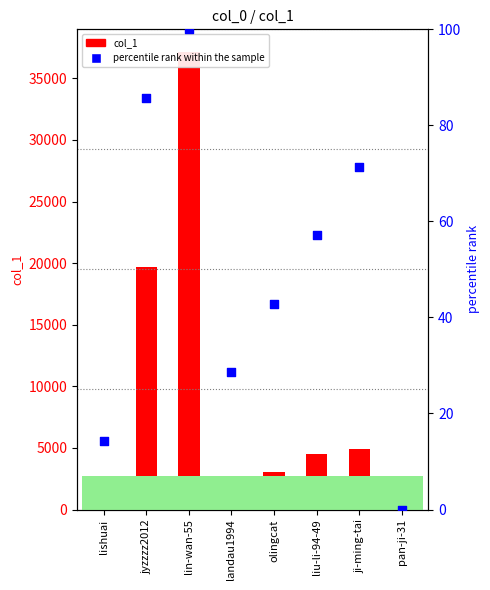

At which category is the sum across all series the highest?

lin-wan-55